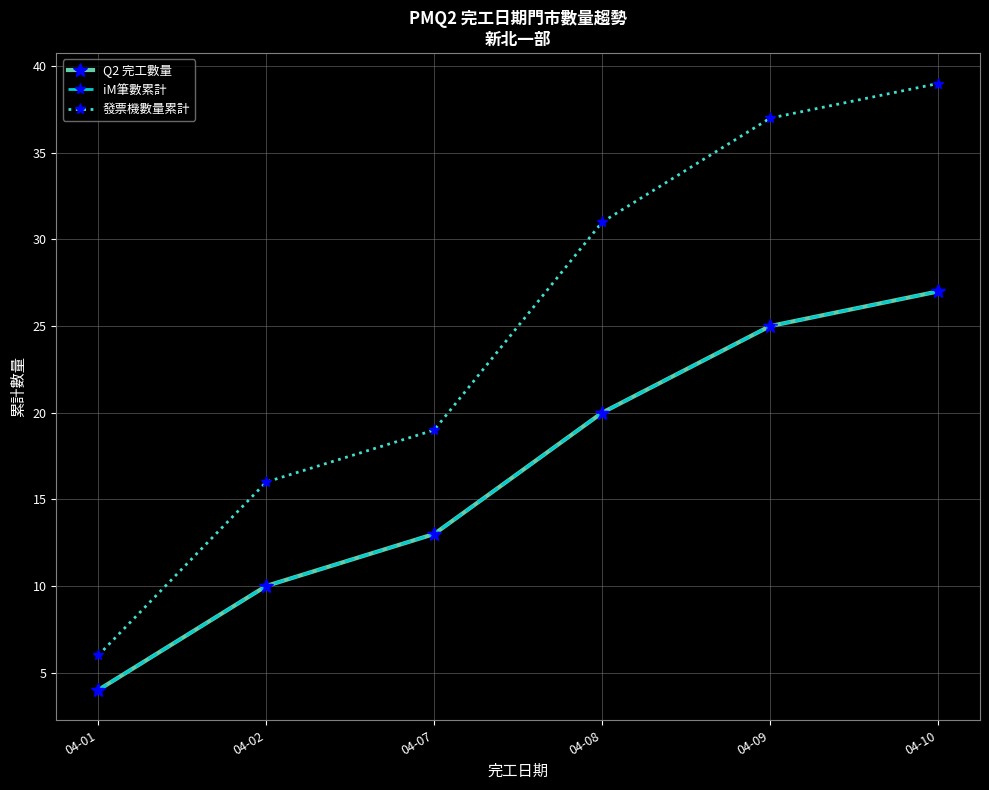

Is this an area chart (filled region under the line)?

No